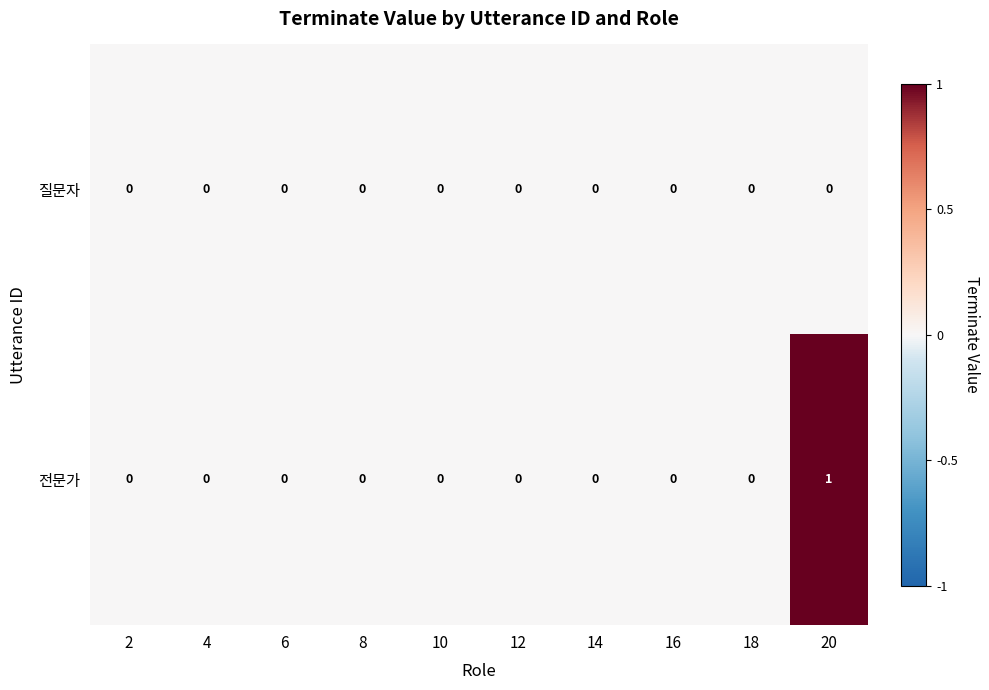

Which series has the largest total across all categories?

전문가